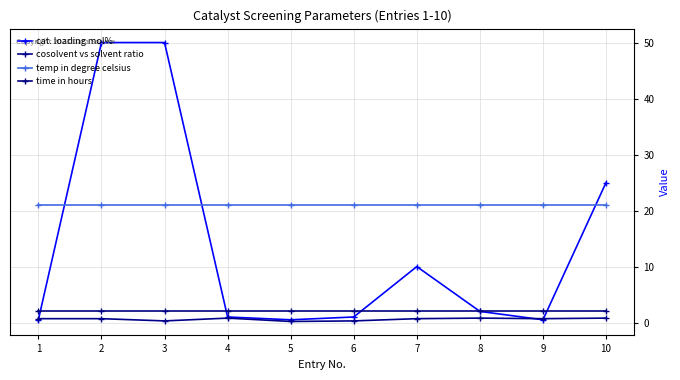

At which label does time in hours reach its peak?

1